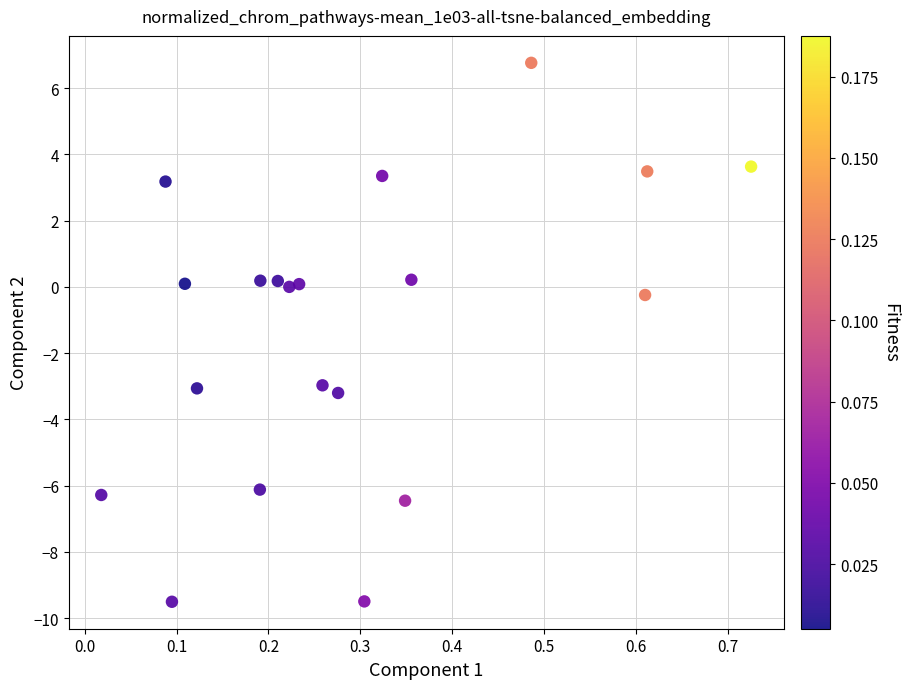

What is the range of Y values (max minus min)?

16.3